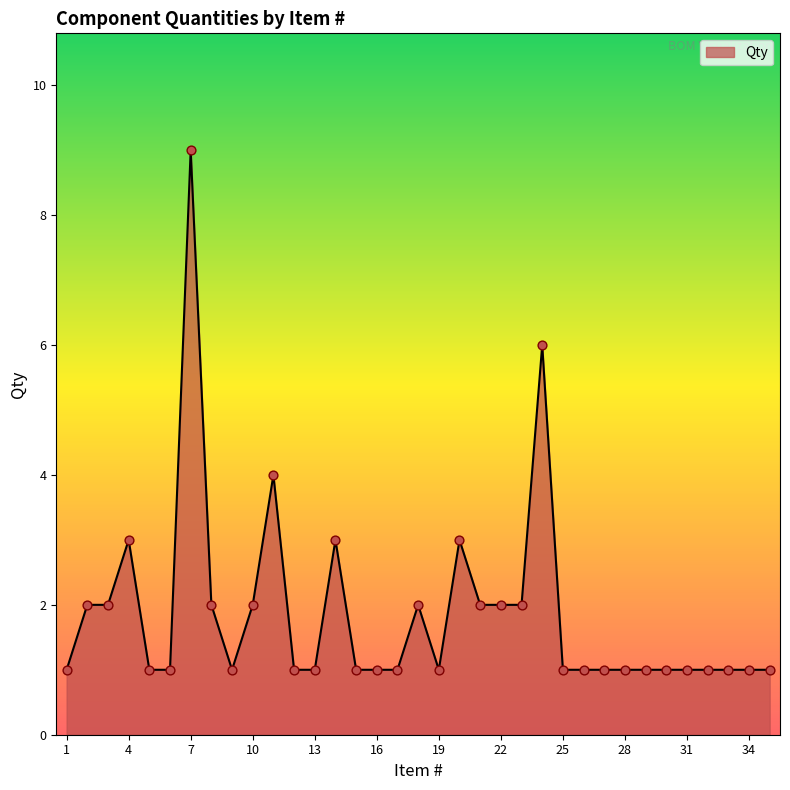

What is the greatest value displayed?

9